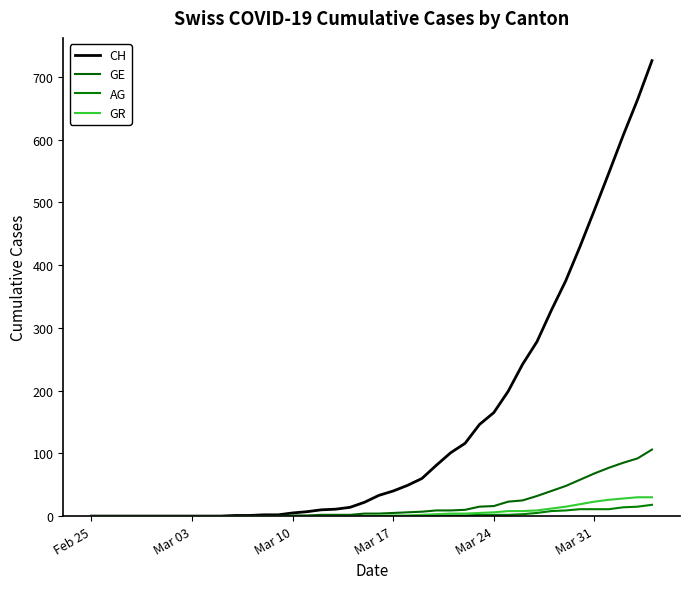

How many values in the CH series are below 33?

20